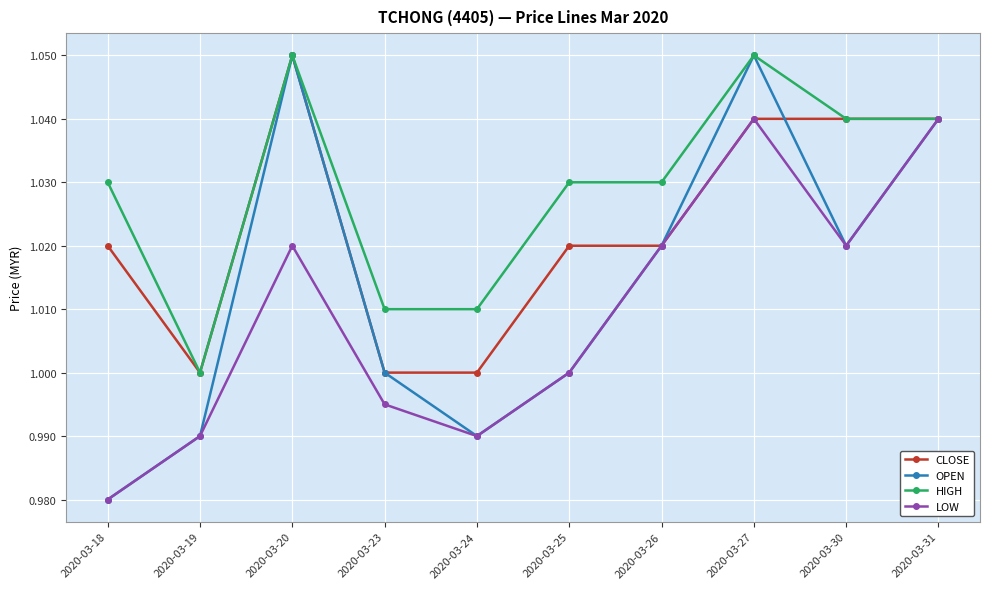

Rank the series by their average value, from lowest to highest.

LOW, OPEN, CLOSE, HIGH